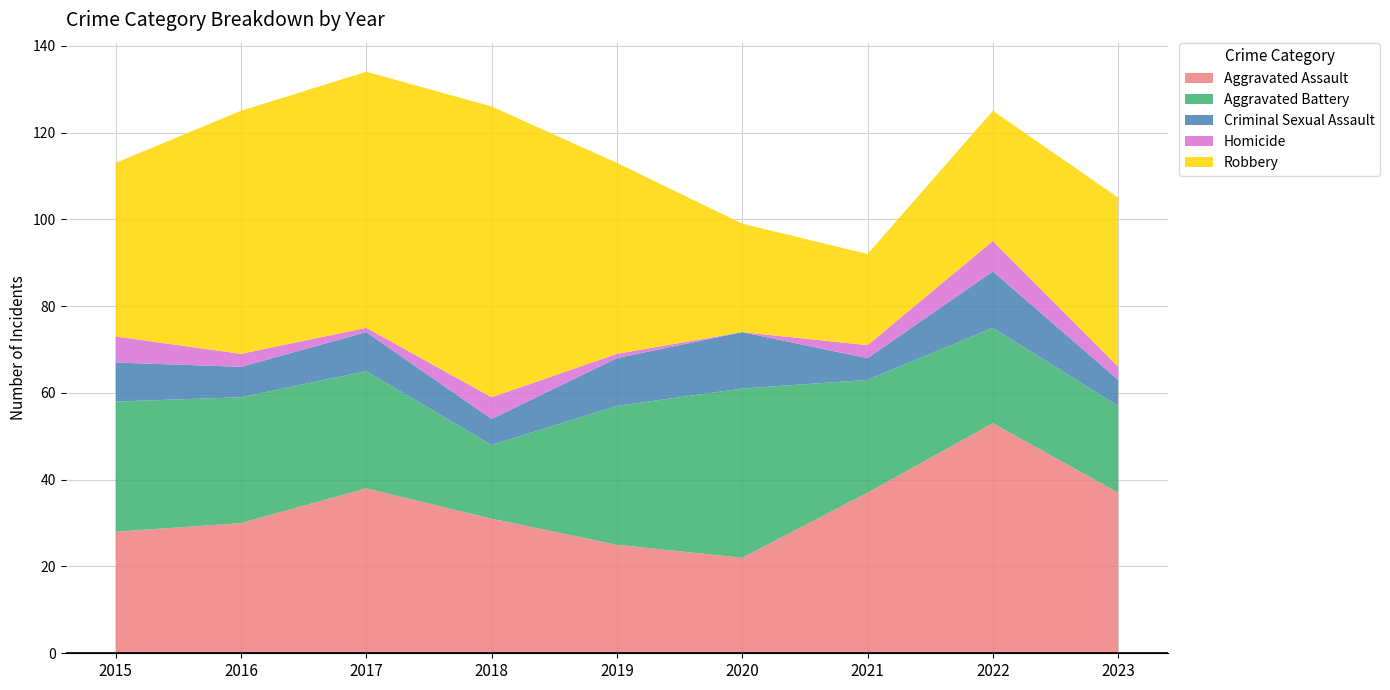

Reading left to right, list all the values displayed in this chart.

Aggravated Assault: 2015=28	2016=30	2017=38	2018=31	2019=25	2020=22	2021=37	2022=53	2023=37
Aggravated Battery: 2015=30	2016=29	2017=27	2018=17	2019=32	2020=39	2021=26	2022=22	2023=20
Criminal Sexual Assault: 2015=9	2016=7	2017=9	2018=6	2019=11	2020=13	2021=5	2022=13	2023=6
Homicide: 2015=6	2016=3	2017=1	2018=5	2019=1	2020=0	2021=3	2022=7	2023=3
Robbery: 2015=40	2016=56	2017=59	2018=67	2019=44	2020=25	2021=21	2022=30	2023=39